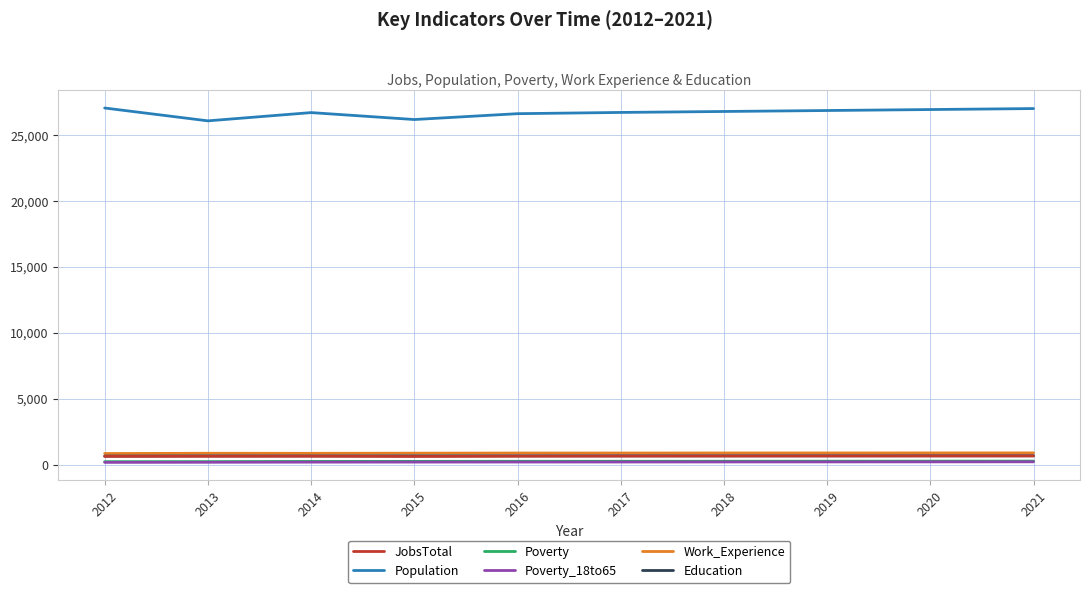

Is it true that Population equals 42255 at 2013?

False